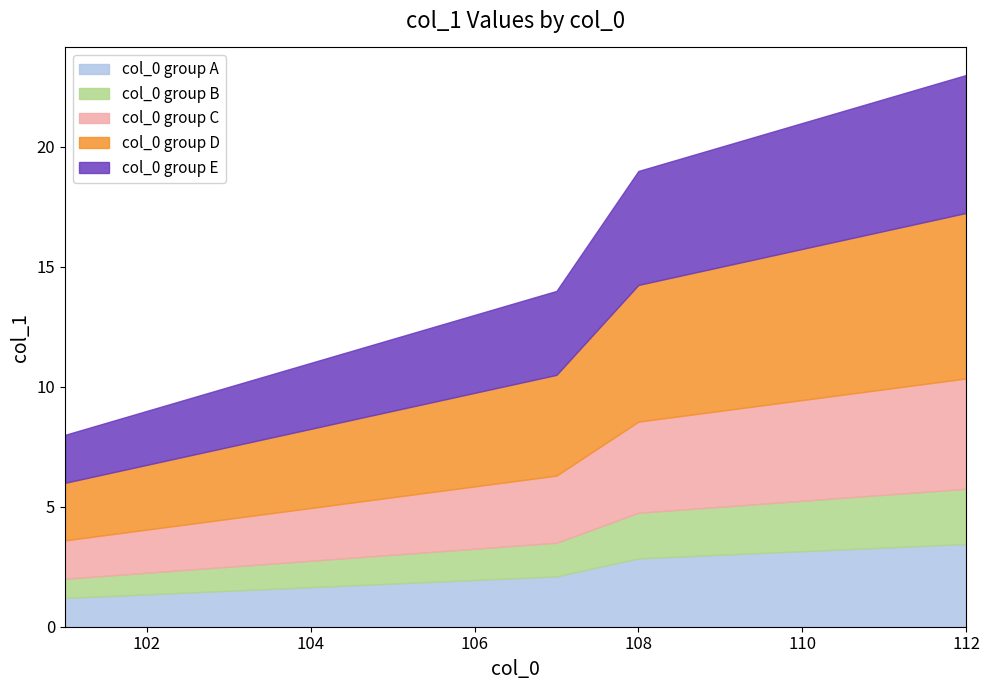

Is it true that col_0 group A equals 1.3 at 108?

False